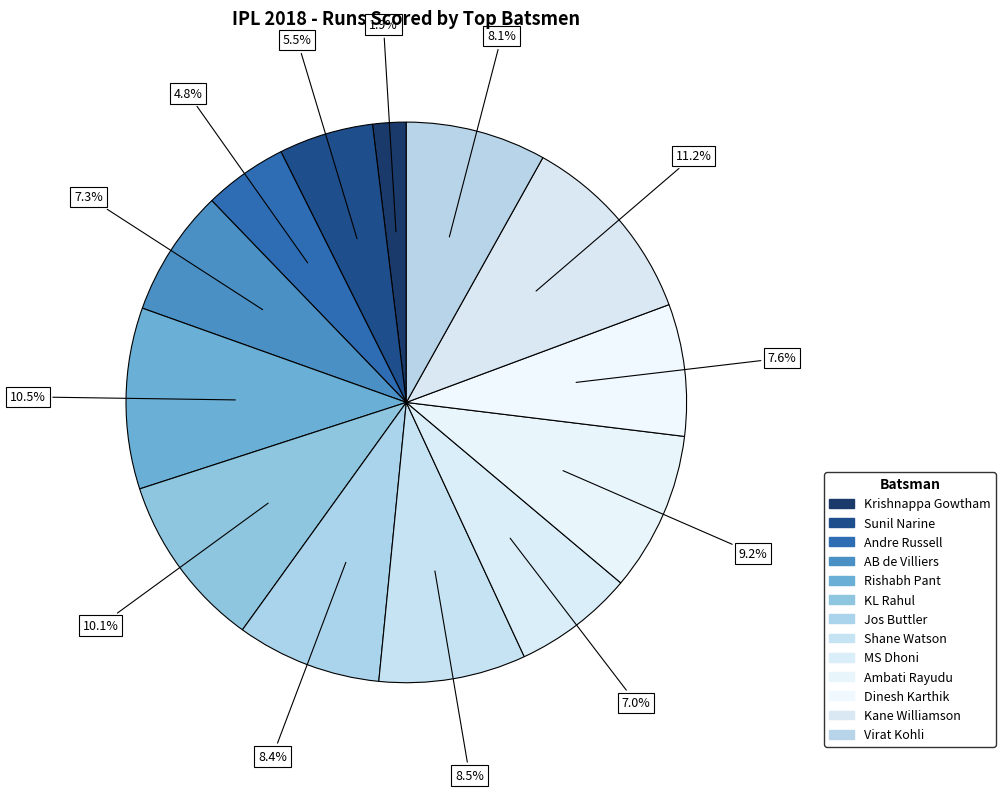

Count the number of slices in the pie.

13